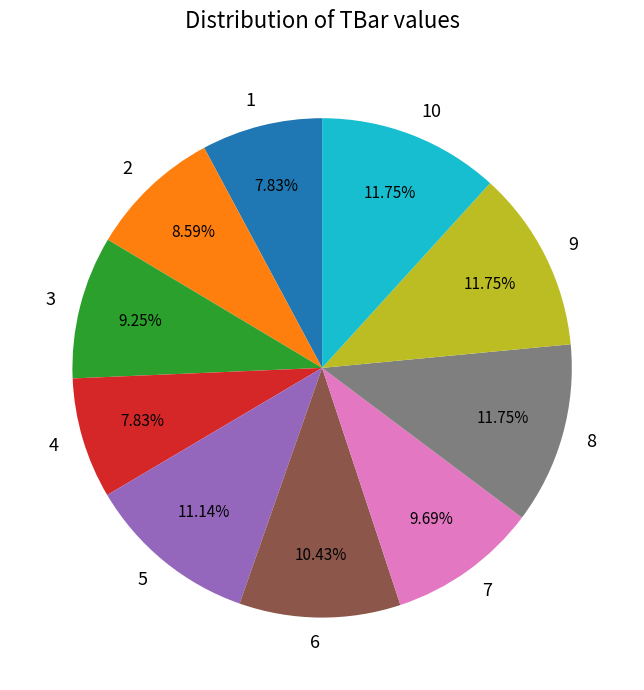

Is 5 the majority of the pie?

No